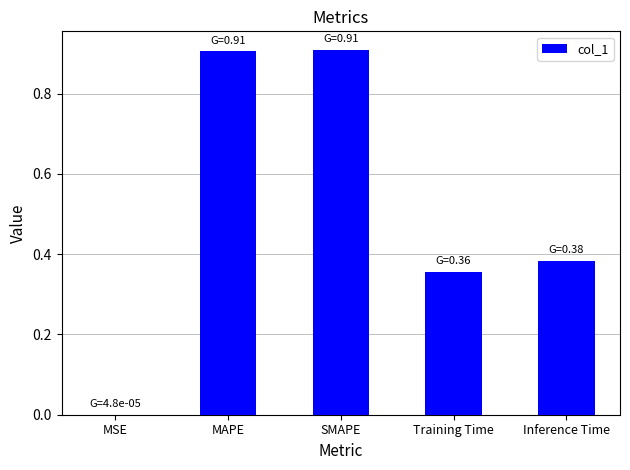

What is the maximum value shown in the chart?

0.9